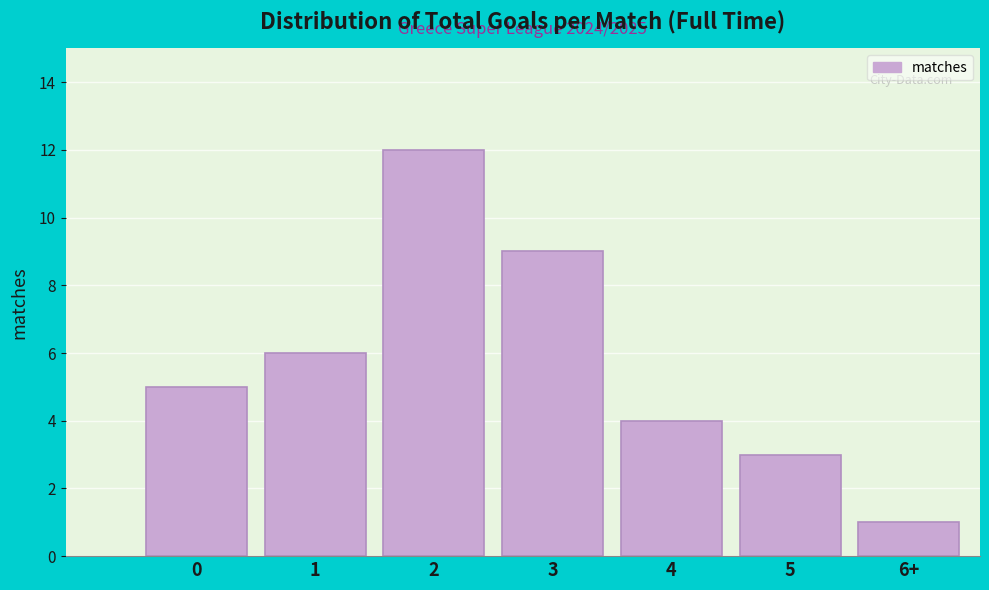

Reading left to right, what are all the values shown in this chart?

5	6	12	9	4	3	1